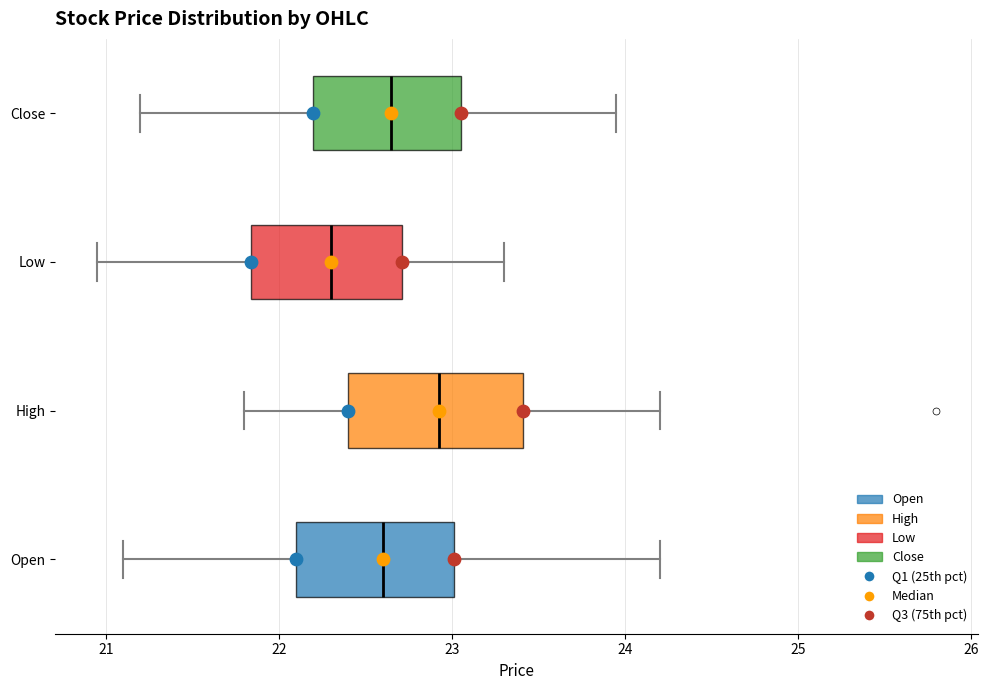

Reading bottom to top, read every box against the x-axis: the position of its median line, the range the box covers, and the ends of its whiskers. The values are not printed on the chart, so give them approximately, as read against the axis.

Open: median 22.6, box 22.1 to 23.0, whiskers 21.1 to 24.2
High: median 22.9, box 22.4 to 23.4, whiskers 21.8 to 24.2
Low: median 22.3, box 21.8 to 22.7, whiskers 21.0 to 23.3
Close: median 22.7, box 22.2 to 23.1, whiskers 21.2 to 24.0